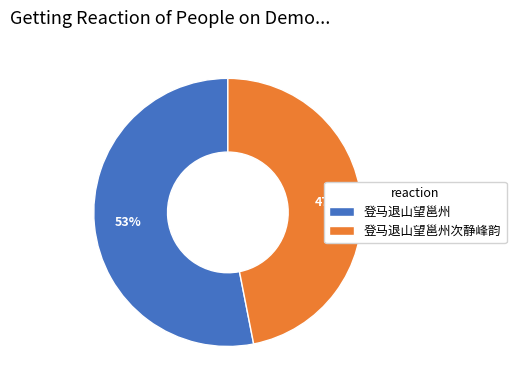

Is the sum of 登马退山望邕州 and 登马退山望邕州次静峰韵 greater than half?

Yes